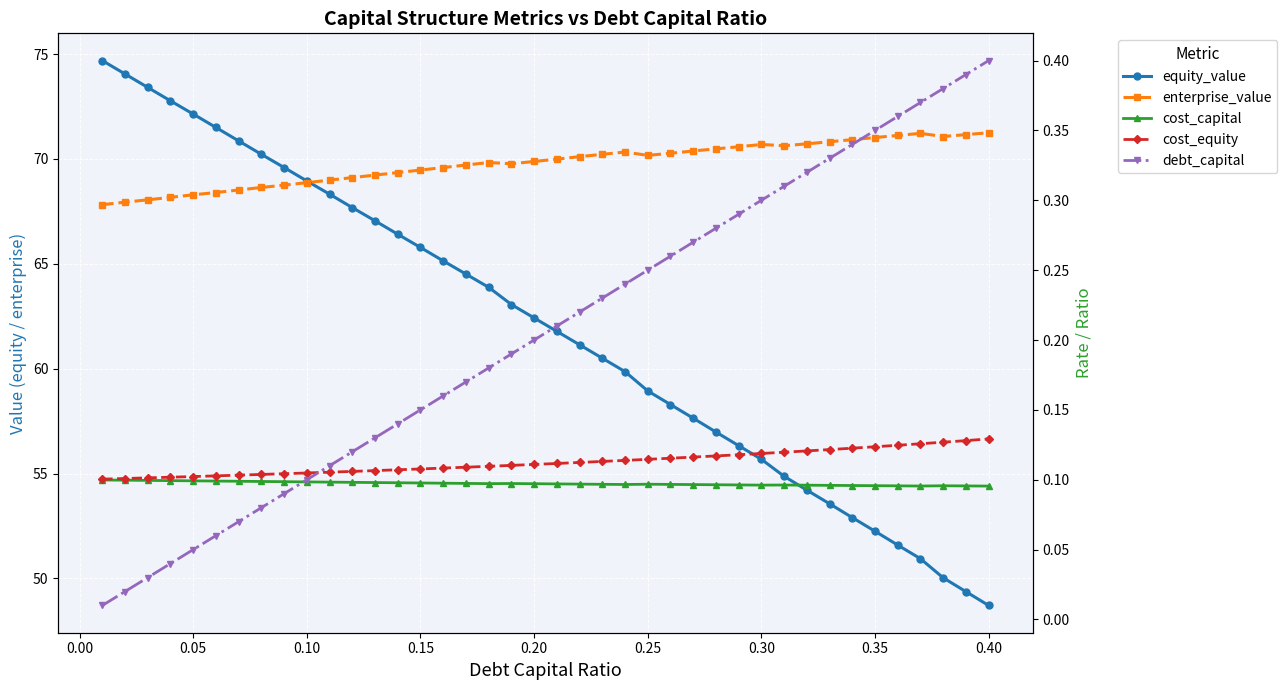

True or false: enterprise_value and cost_equity cross at least once.

False